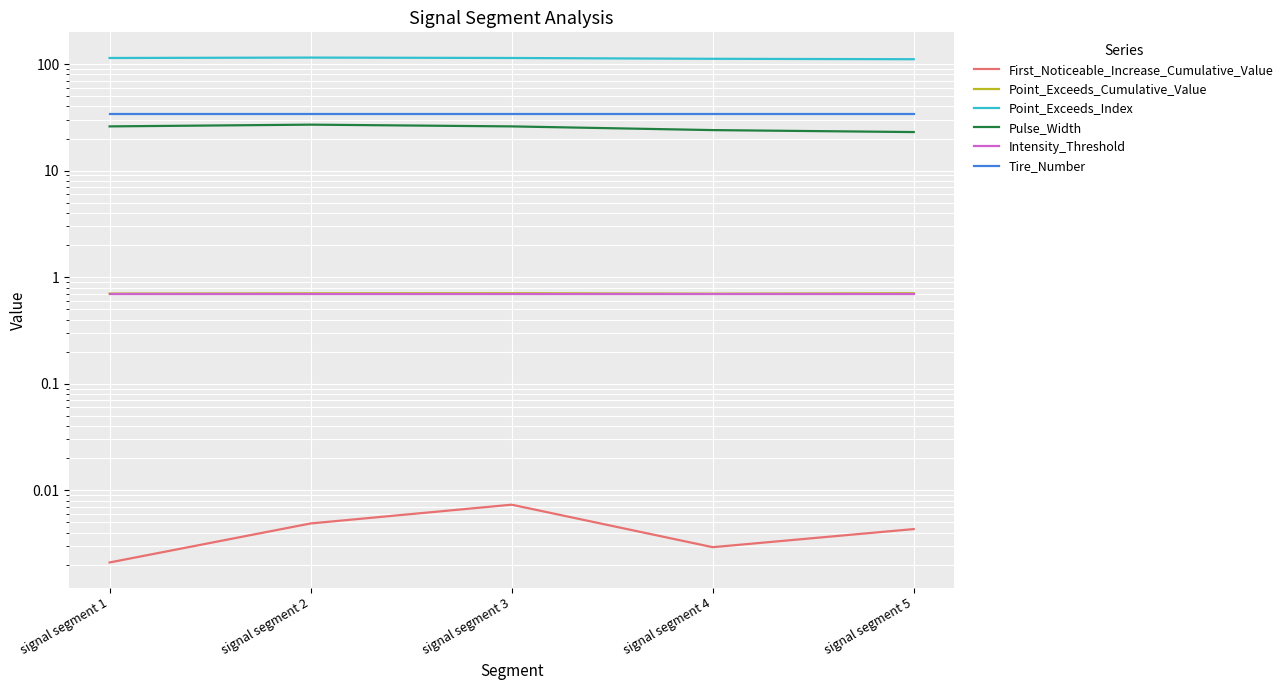

The Point_Exceeds_Cumulative_Value series shows 0.7 at signal segment 2. True or false?

True